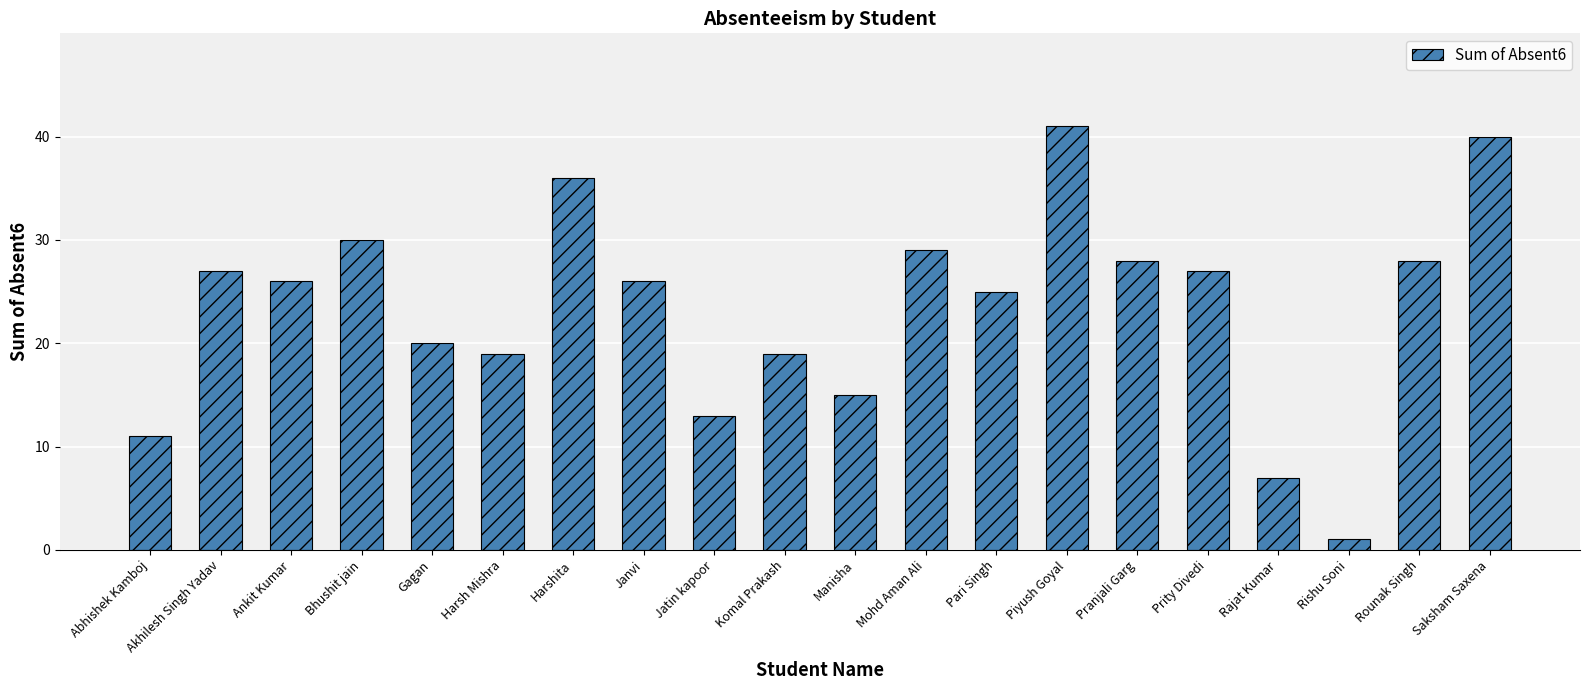

Between Pranjali Garg and Gagan, which is larger?

Pranjali Garg